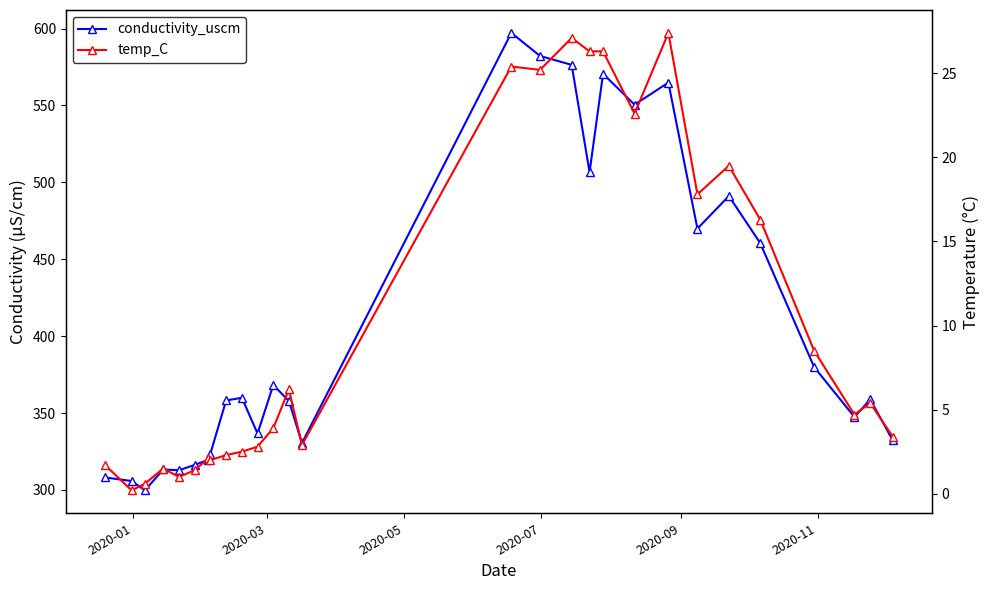

What is the average value of the conductivity_uscm series?

407.1